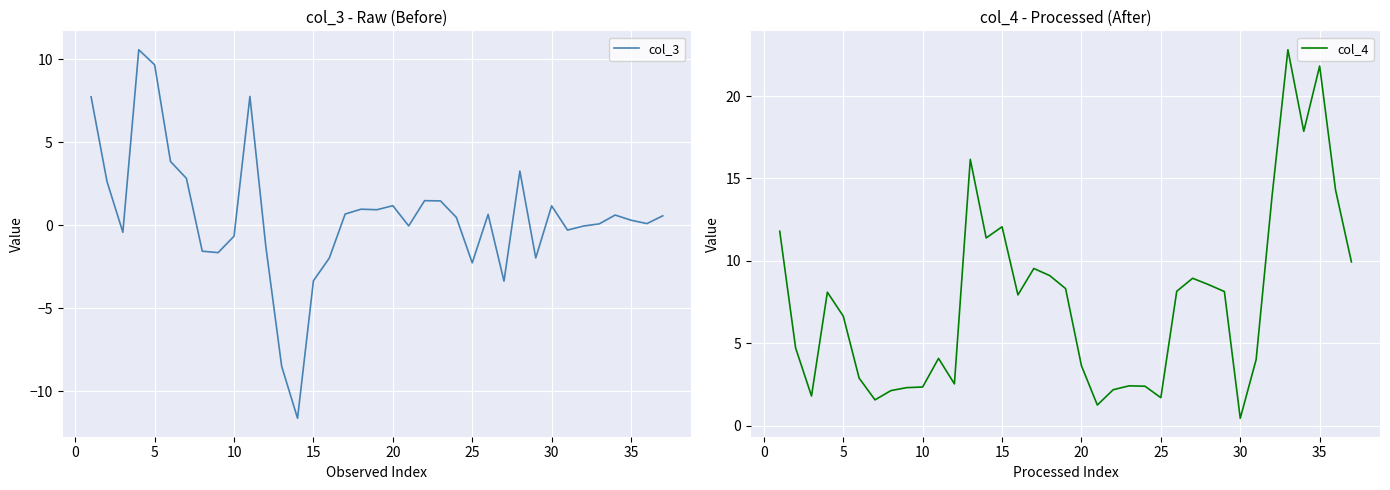

What is the highest value of the col_4 series?

22.8